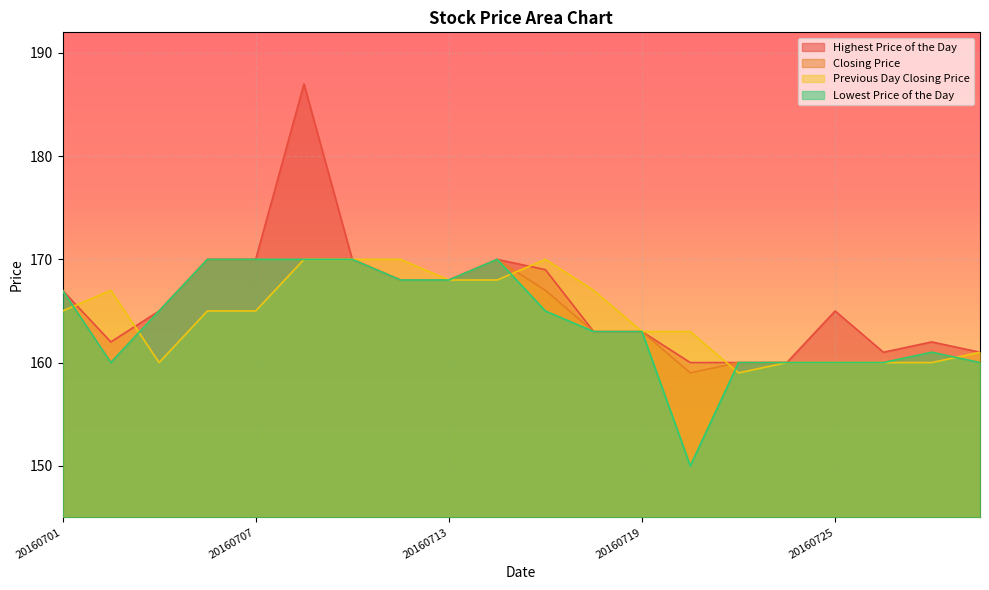

Between which two adjacent categories do Highest Price of the Day and Previous Day Closing Price first intersect?

20160701 and 20160704